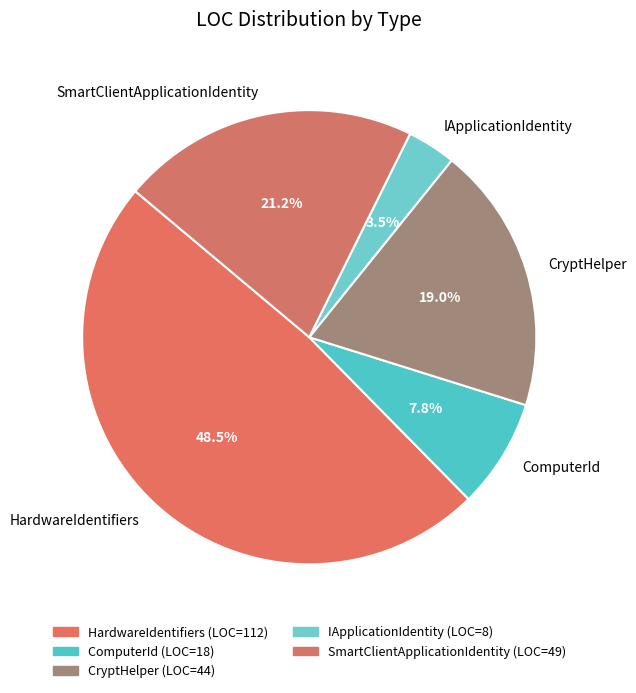

What is the total percentage of ComputerId and IApplicationIdentity?

11.3%